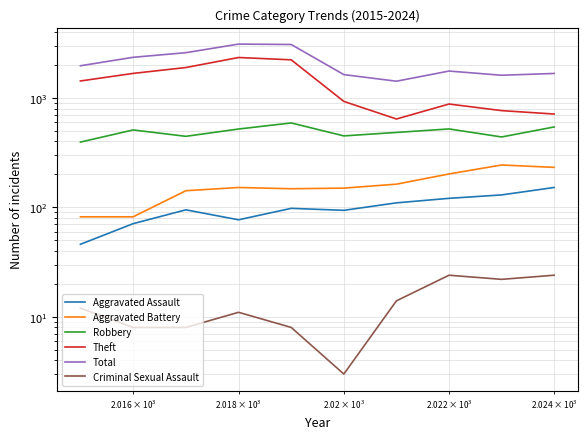

How many values in the Aggravated Battery series exceed 152?

4